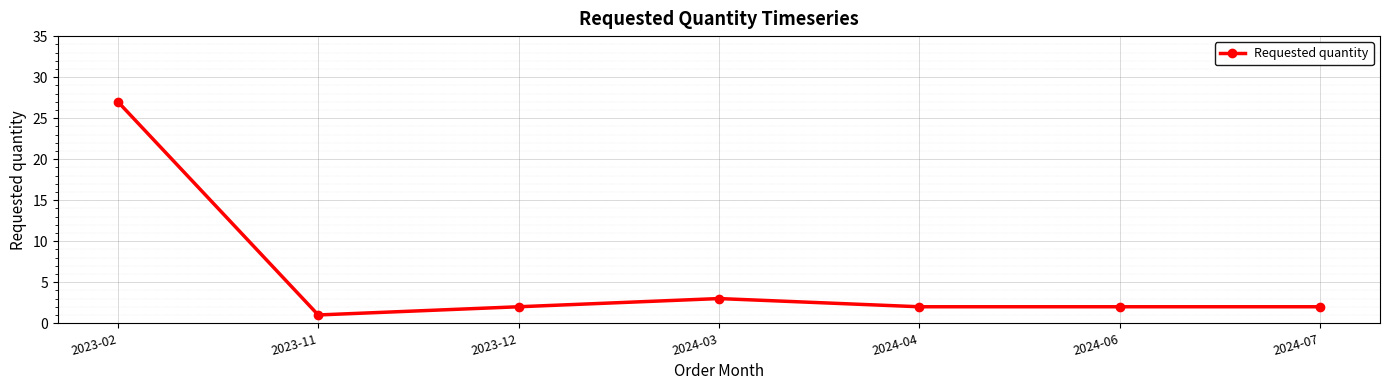

Between 2023-02 and 2023-11, which is larger?

2023-02